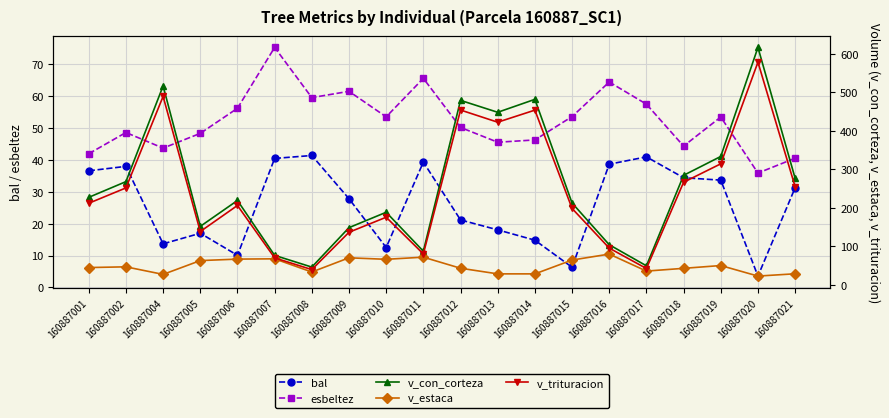

What are all the series names shown in the legend?

bal, esbeltez, v_con_corteza, v_estaca, v_trituracion